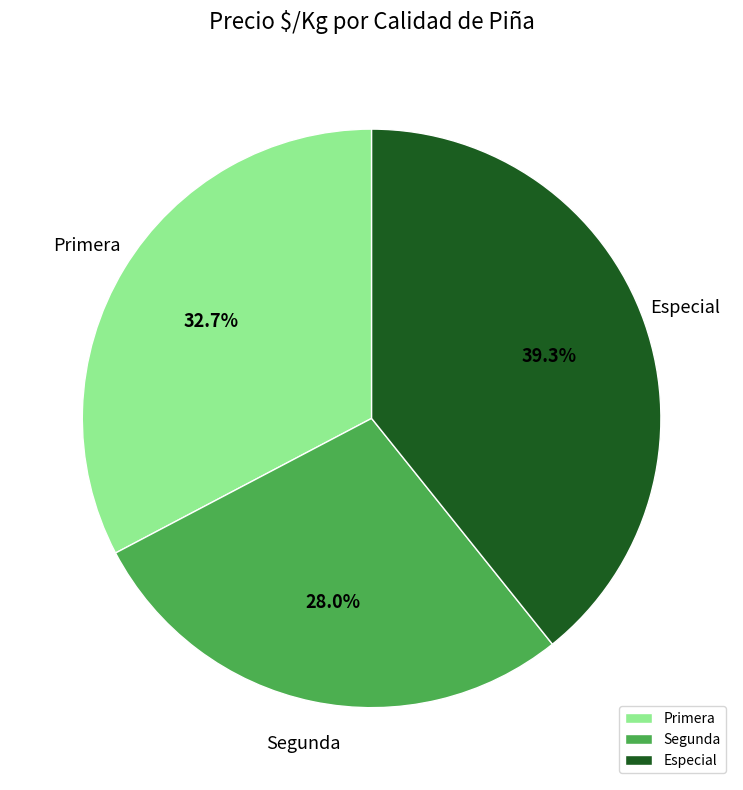

To the nearest percent, what portion does Primera represent?

33%